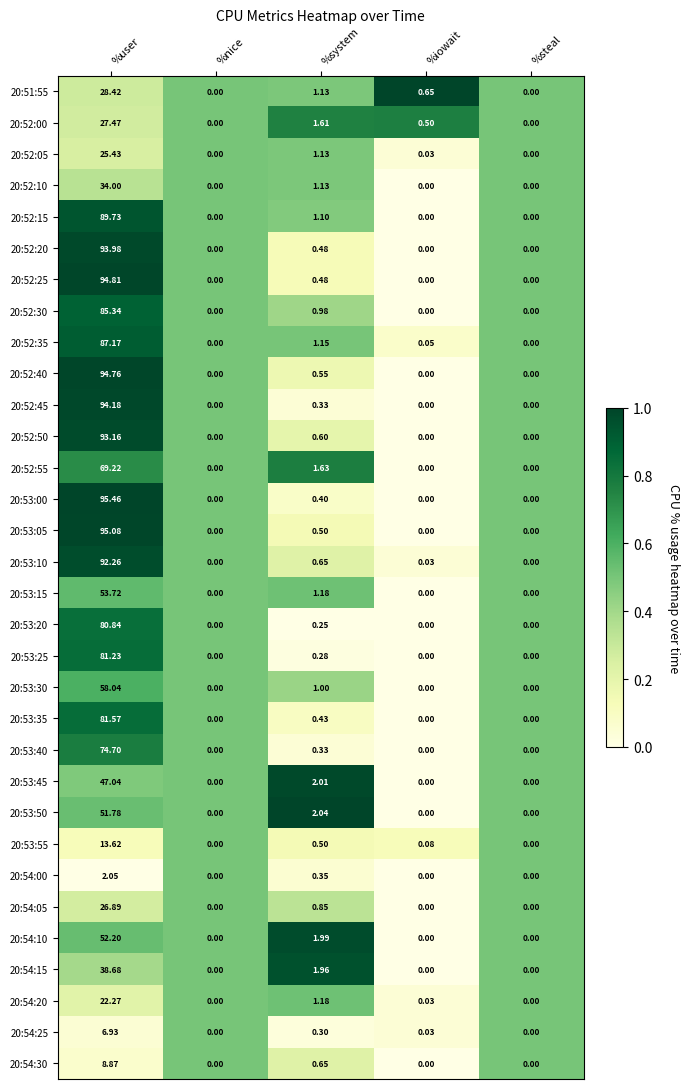

At which label is 20:51:55 closest to 14?

%system